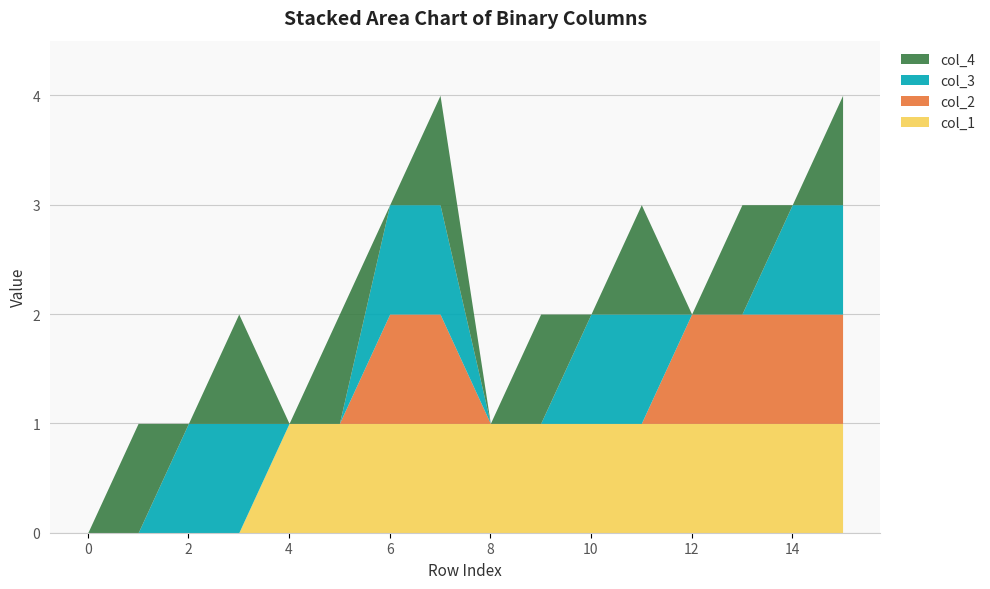

Is the value of col_4 at 9 greater than the value of col_1 at 9?

No